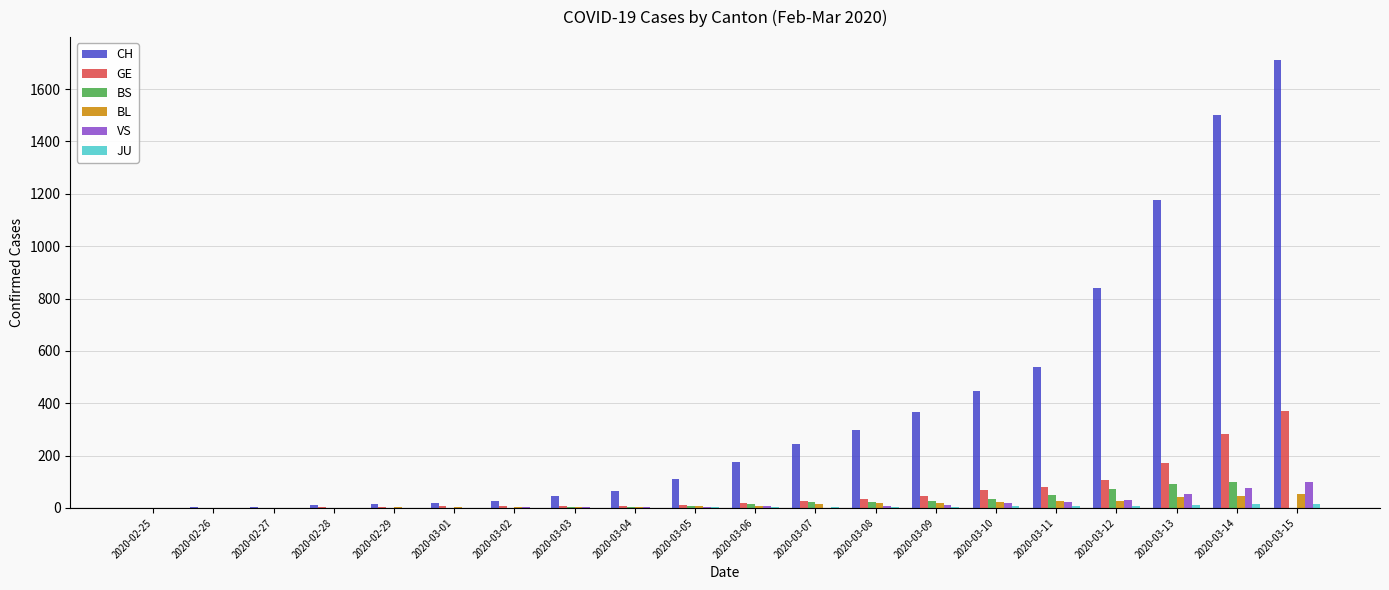

Which series changed the most between 2020-03-05 and 2020-03-11?

CH